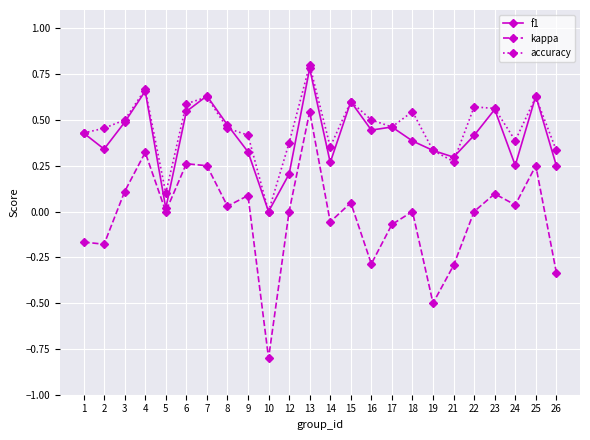

True or false: kappa and f1 cross at least once.

False